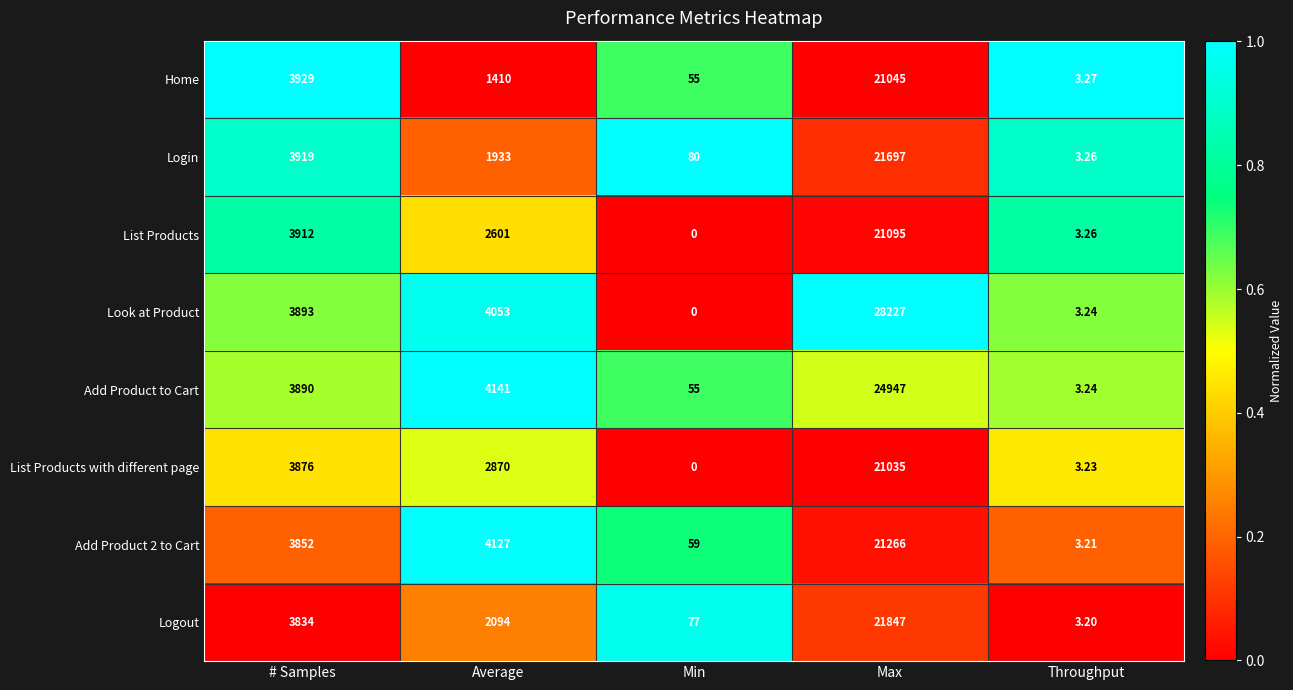

Which series has the widest spread of values?

Look at Product